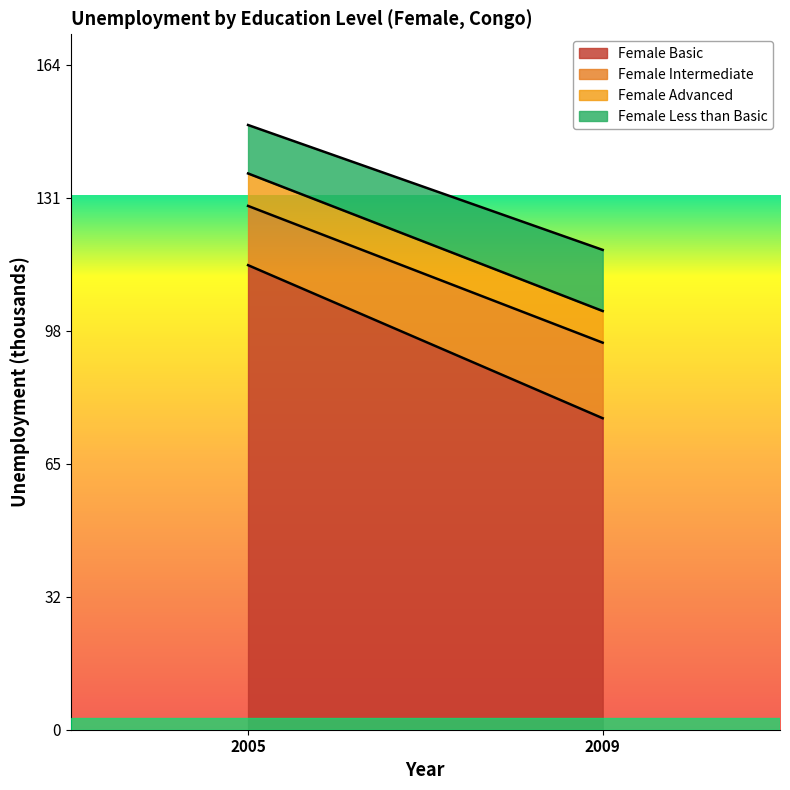

Rank the series by their maximum value, from highest to lowest.

Female Basic, Female Intermediate, Female Less than Basic, Female Advanced